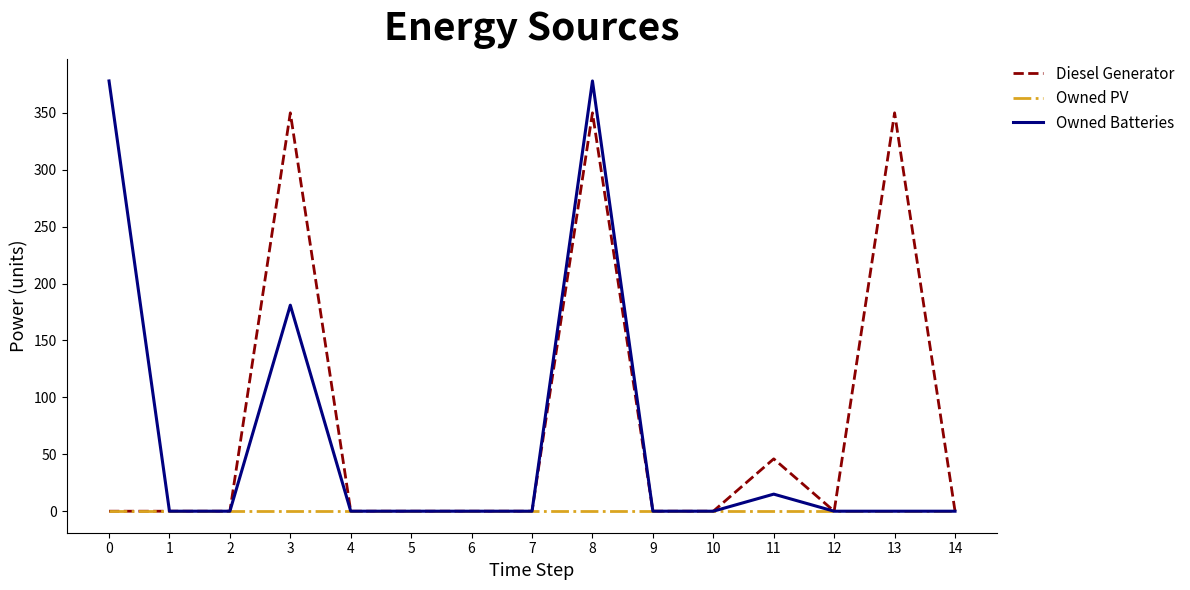

At which label is Owned Batteries closest to 189?

3